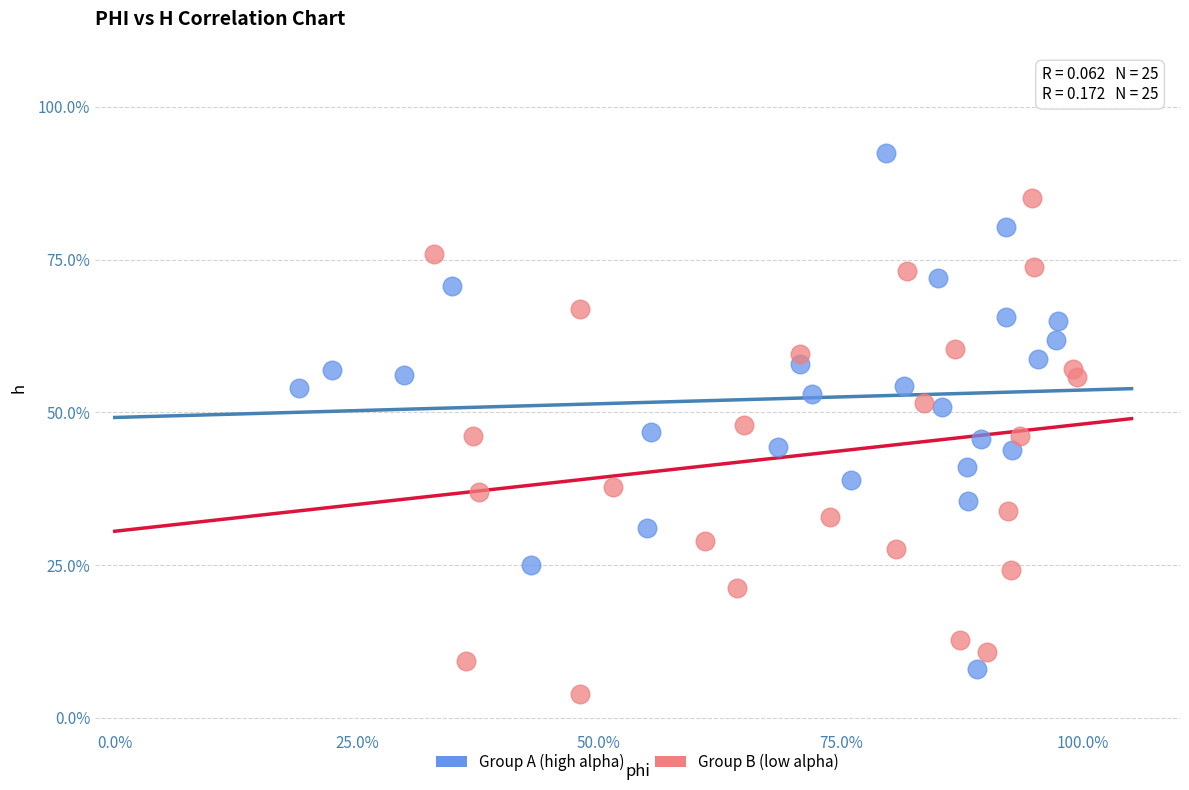

What are all the series names shown in the legend?

Group A (high alpha), Group B (low alpha)